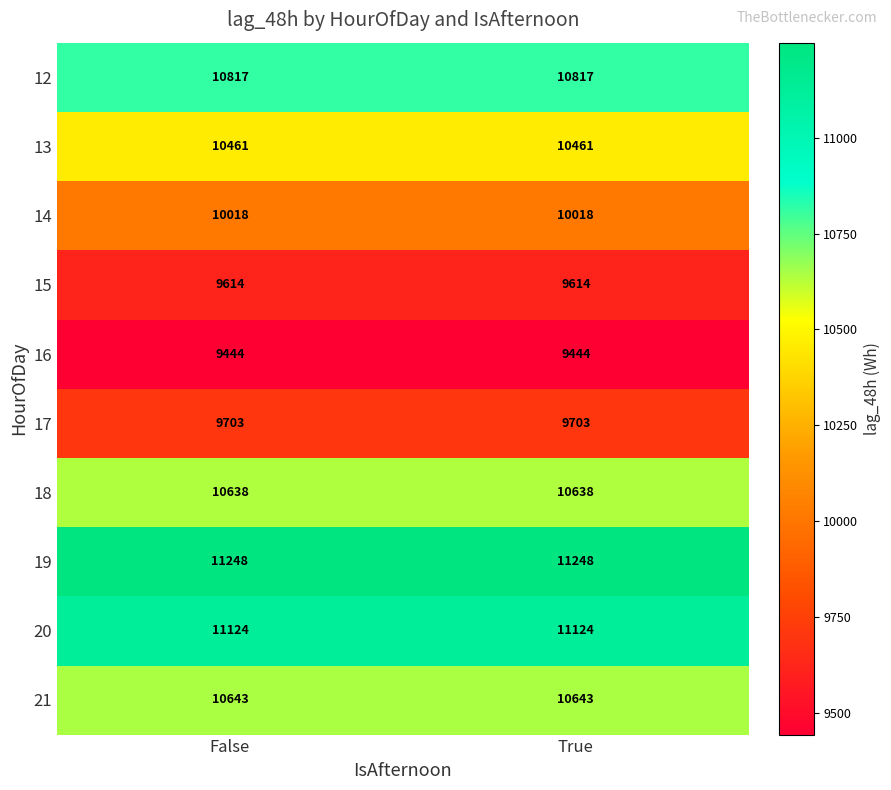

Which series has the largest total across all categories?

19